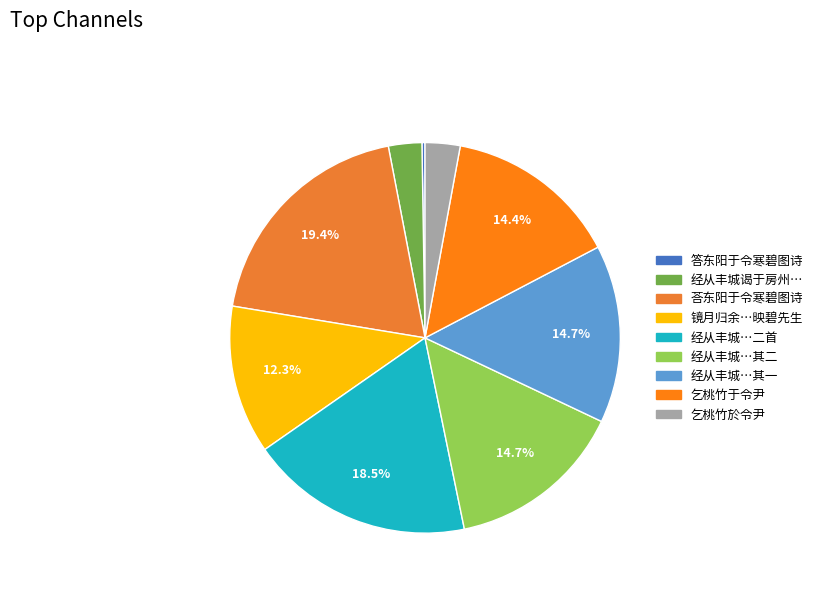

Does any single category account for the majority?

No